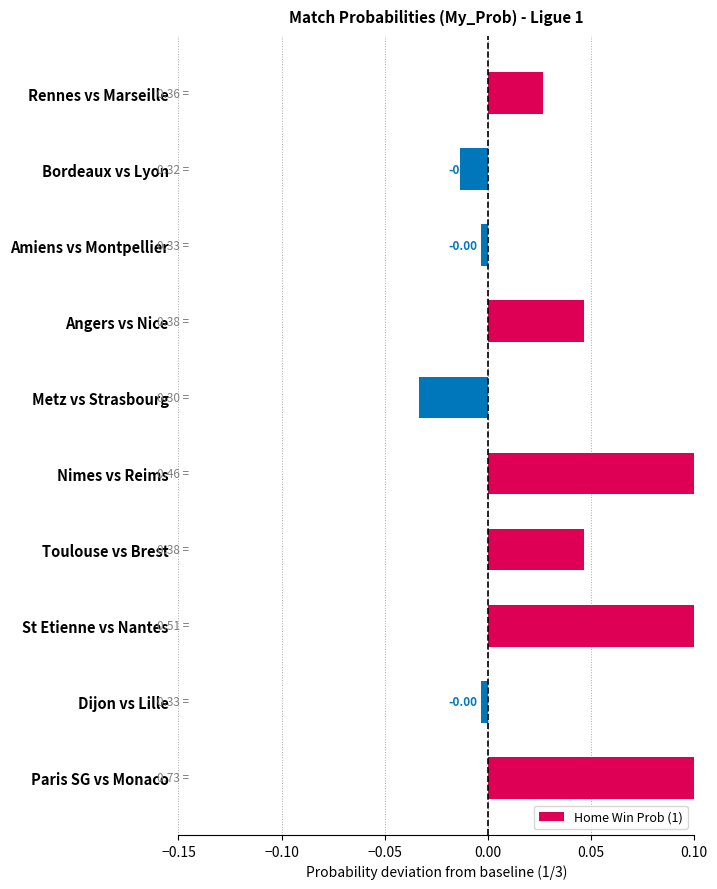

How many values are below zero?

4